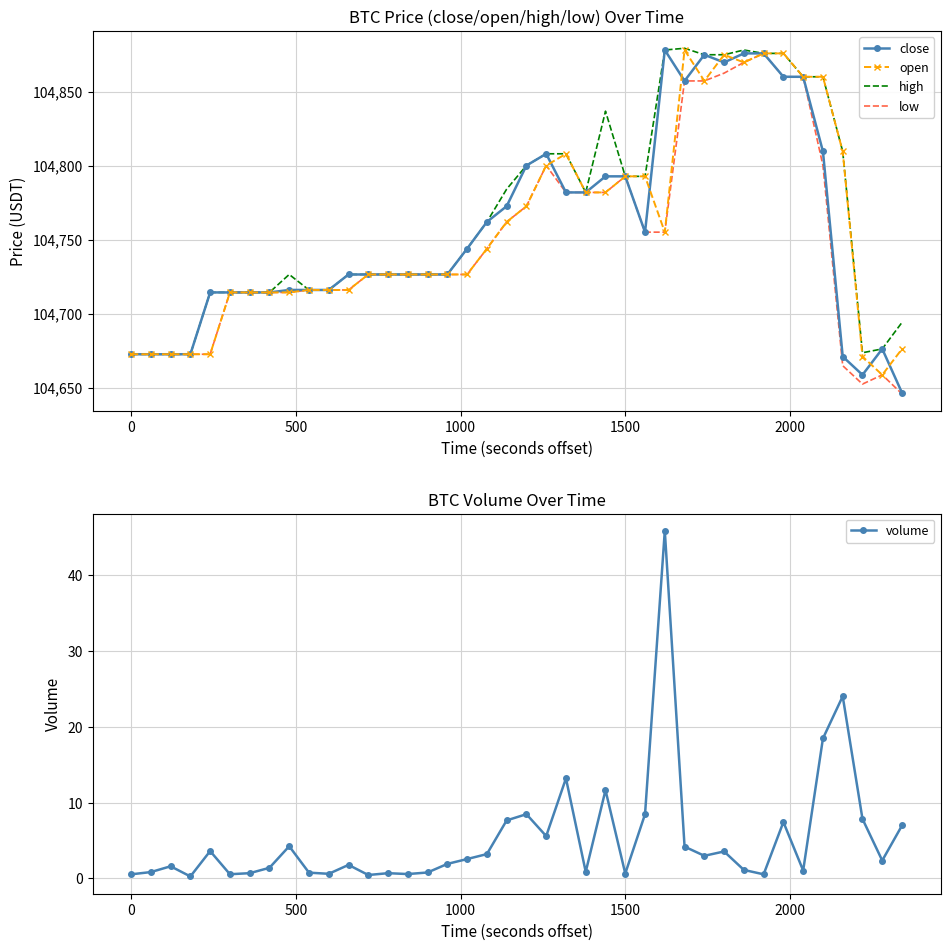

Reading left to right, what are all the values shown in this chart?

close: 104672.5	104672.5	104672.5	104672.5	104714.3	104714.3	104714.3	104714.3	104715.9	104715.9	104715.9	104726.4	104726.4	104726.4	104726.4	104726.4	104726.4	104743.8	104761.9	104772.5	104800.0	104807.9	104781.8	104781.8	104792.7	104792.7	104755.0	104878.0	104857.2	104874.8	104869.6	104875.8	104875.8	104860.0	104859.9	104809.5	104671.0	104658.6	104676.1	104646.5
open: 104672.5	104672.5	104672.5	104672.5	104672.5	104714.3	104714.3	104714.3	104714.3	104715.9	104715.9	104715.9	104726.4	104726.4	104726.4	104726.4	104726.4	104726.4	104743.8	104761.9	104772.5	104800.0	104807.9	104781.8	104781.8	104792.7	104792.7	104755.0	104878.1	104857.2	104874.8	104869.6	104875.8	104875.8	104859.9	104860.0	104809.5	104671.0	104658.6	104676.1
high: 104672.5	104672.5	104672.5	104672.5	104714.3	104714.3	104714.3	104714.3	104726.4	104715.9	104715.9	104726.4	104726.4	104726.4	104726.4	104726.4	104726.4	104743.8	104761.9	104784.1	104800.0	104807.9	104807.9	104781.8	104836.7	104792.7	104792.7	104878.1	104879.2	104874.9	104874.8	104878.1	104875.8	104875.8	104860.0	104860.0	104809.5	104673.5	104676.1	104694.0
low: 104672.5	104672.5	104672.5	104672.5	104672.5	104714.3	104714.3	104714.3	104714.3	104715.9	104715.9	104715.9	104726.4	104726.4	104726.4	104726.4	104726.4	104726.4	104743.8	104761.9	104772.5	104800.0	104781.8	104781.8	104781.8	104792.7	104755.0	104755.0	104857.1	104857.1	104862.4	104869.6	104875.8	104859.9	104859.9	104800.0	104664.8	104652.4	104658.6	104645.7
volume: 0.5	0.8	1.6	0.3	3.6	0.5	0.7	1.4	4.2	0.8	0.6	1.8	0.4	0.7	0.6	0.8	1.9	2.5	3.2	7.6	8.5	5.6	13.2	0.9	11.6	0.6	8.5	45.8	4.2	3.0	3.5	1.1	0.5	7.4	1.0	18.5	24.0	7.8	2.4	7.0